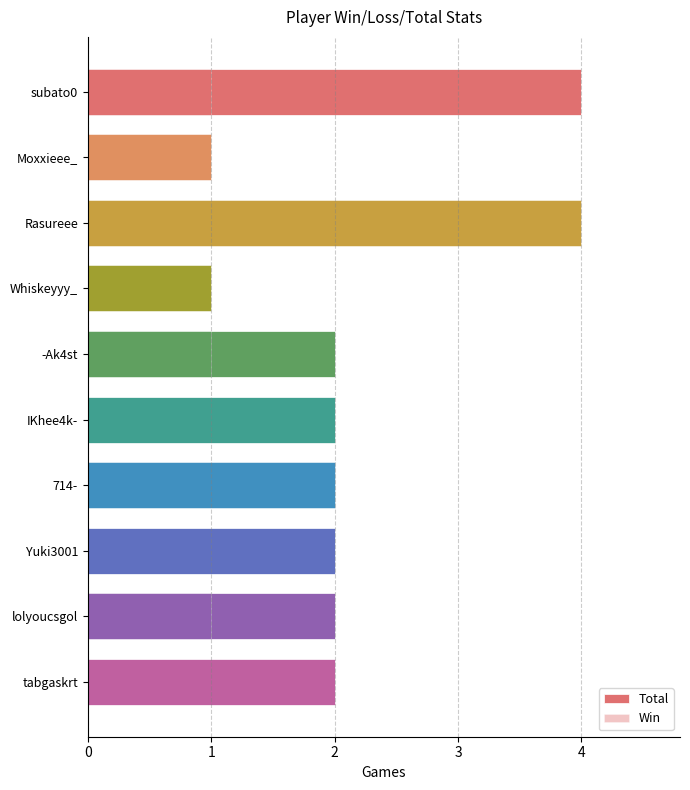

The Total series shows 0 at Moxxieee_. True or false?

False